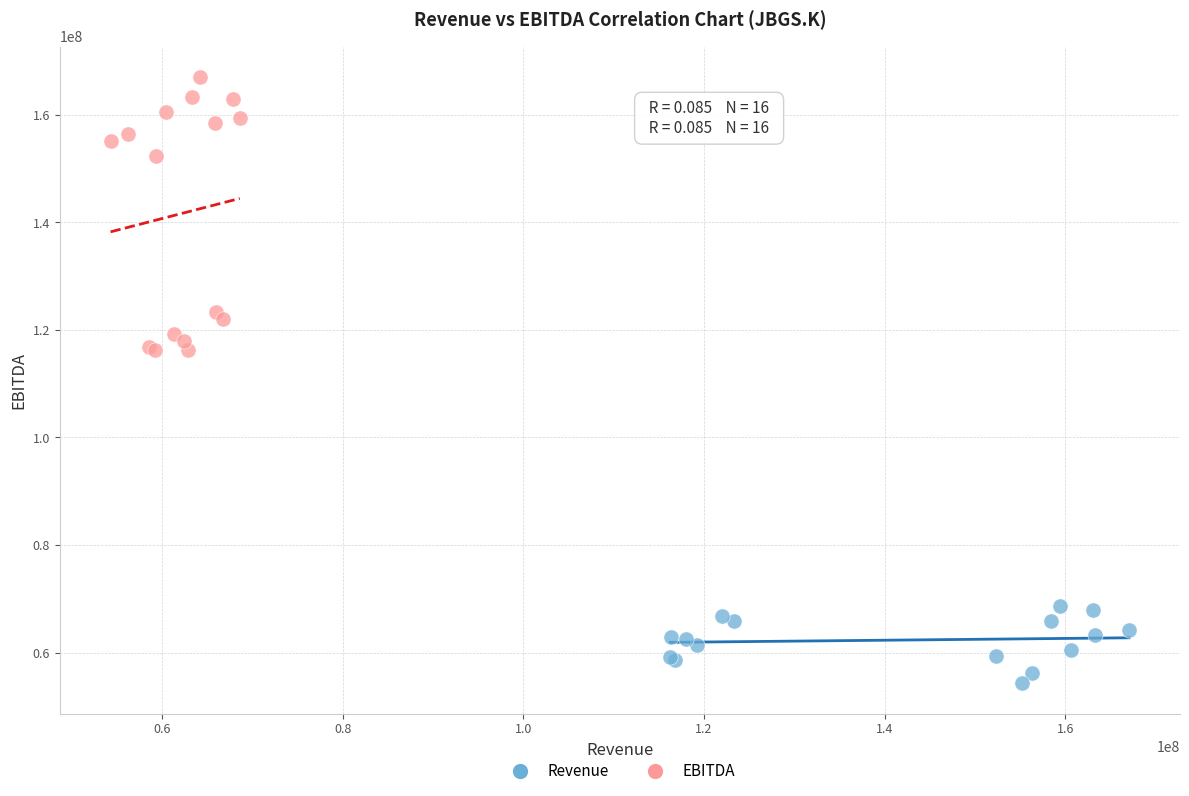

Which series reaches the maximum Y coordinate?

EBITDA